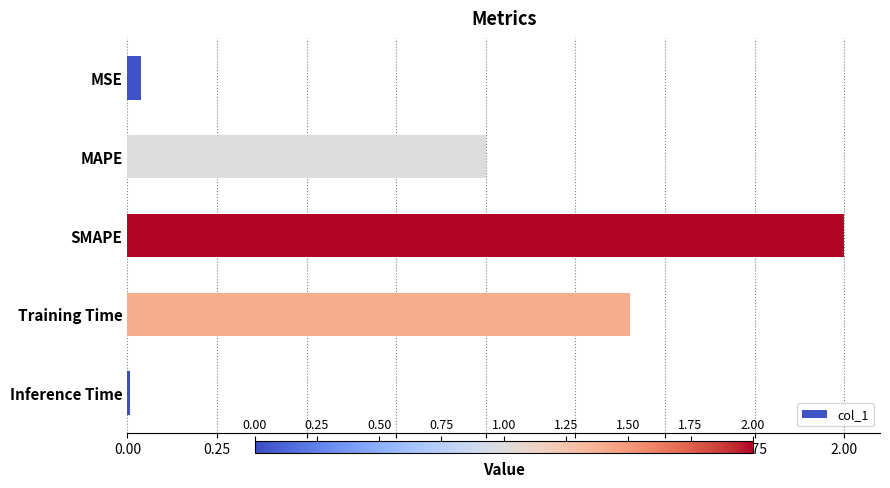

Are the bars horizontal?

Yes